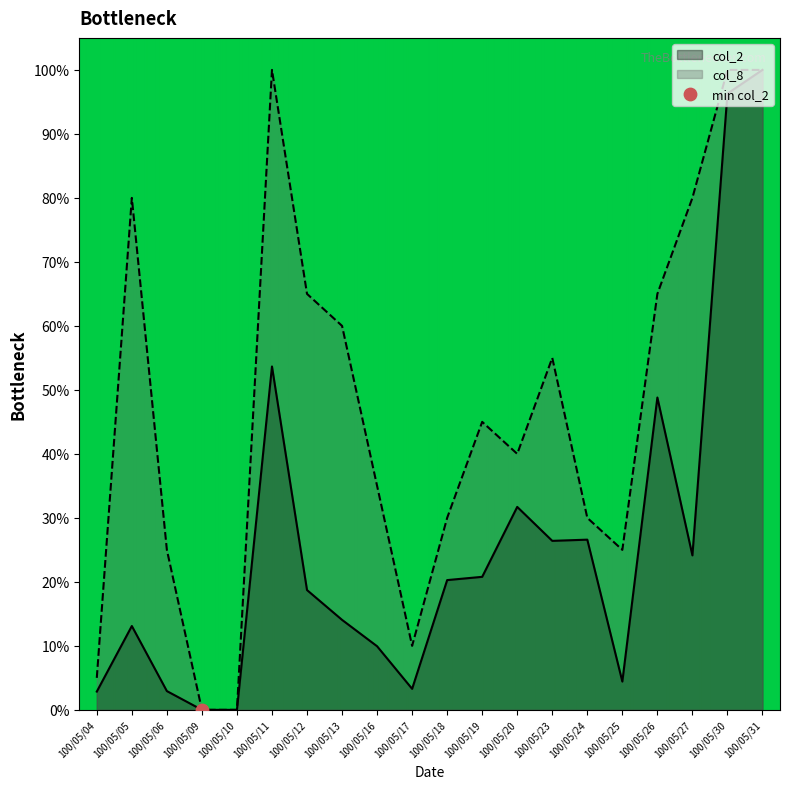

What is the total value across all series at 100/05/27?

1.0